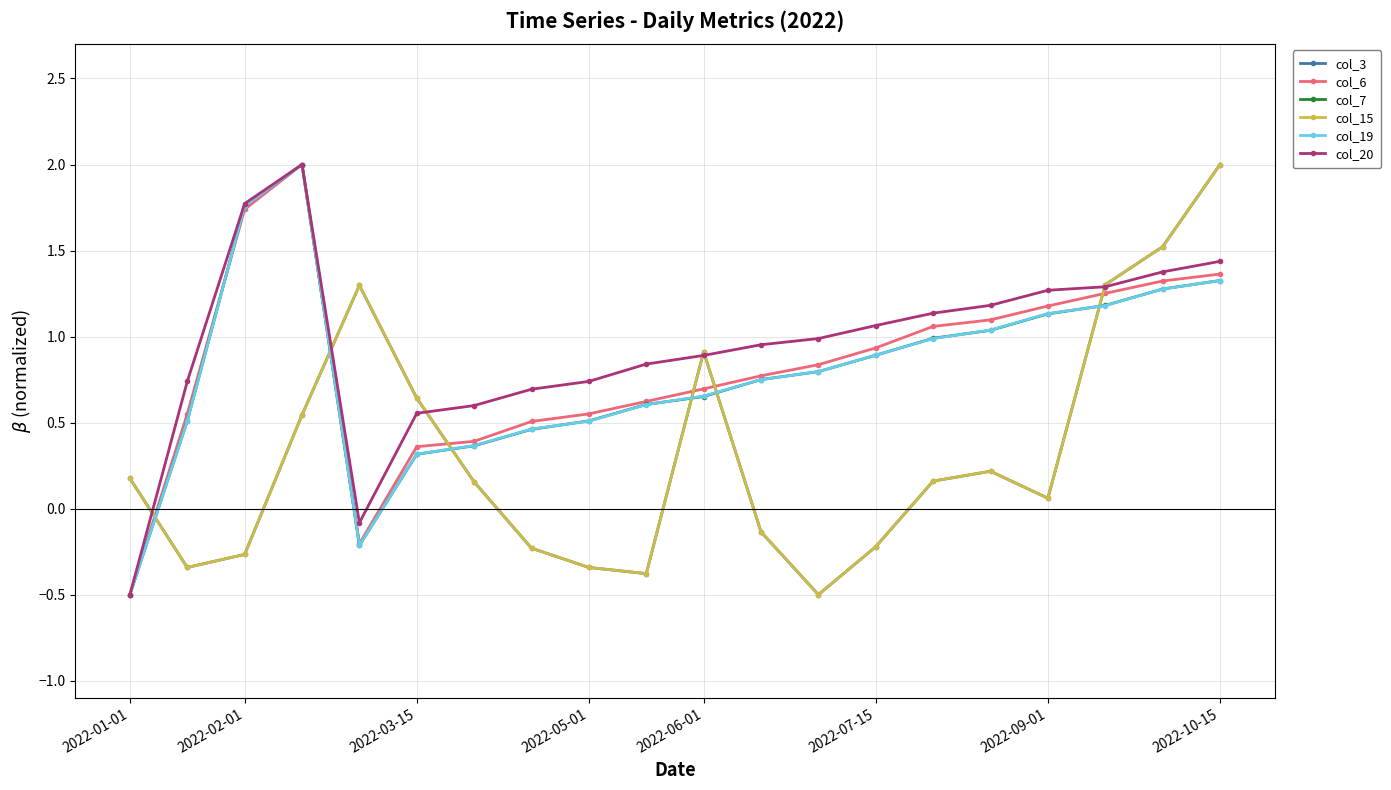

How many lines are shown in the chart?

6